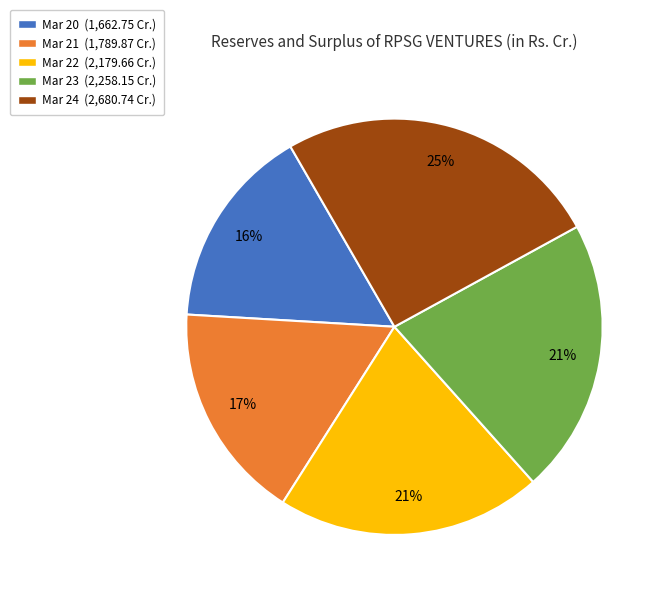

True or false: Mar 21 accounts for 23% of the total.

False